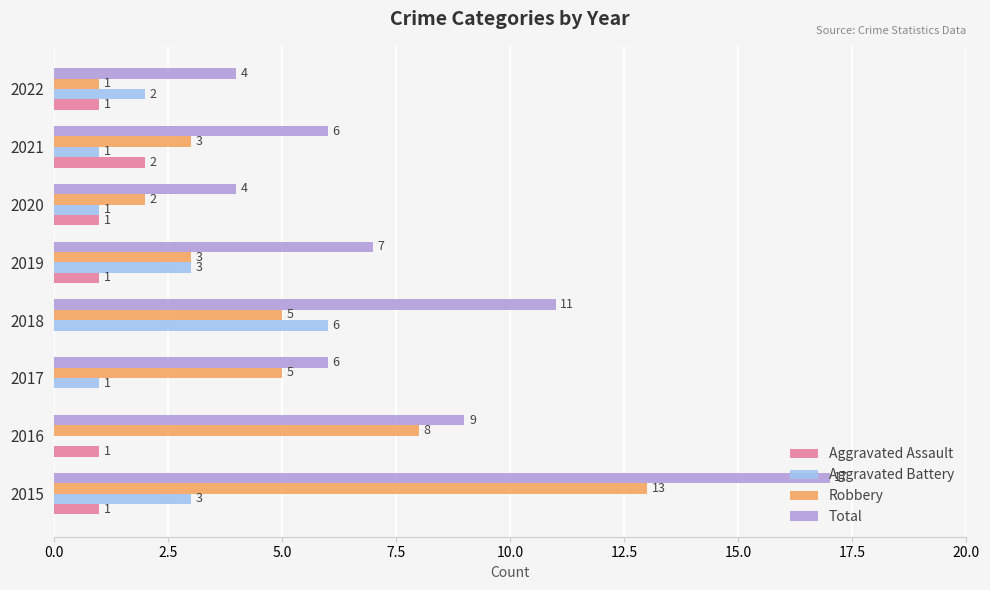

What is the sum of the Robbery values at 2015 and 2016?

21